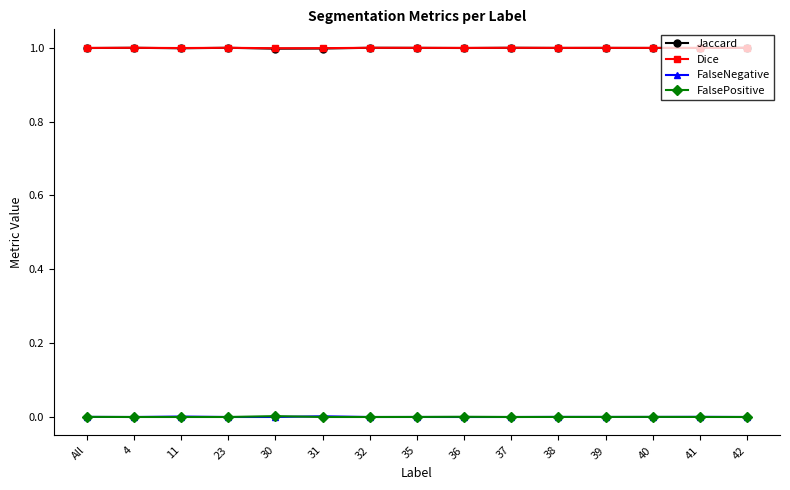

True or false: FalseNegative and Dice intersect in this chart.

False